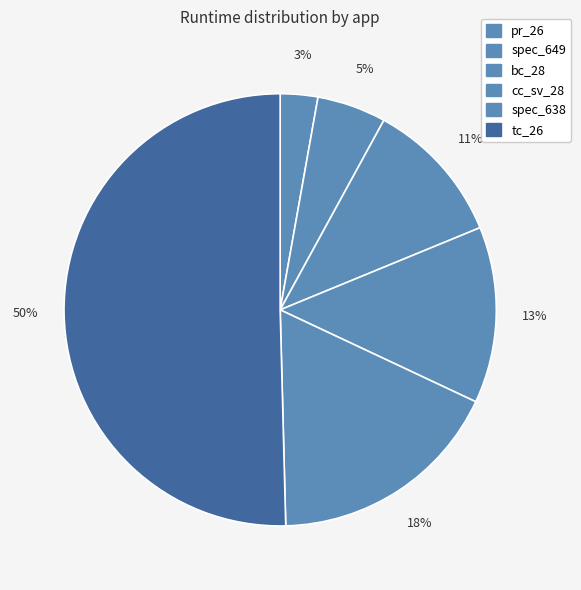

Rank the categories by value from highest to lowest.

tc_26, spec_638, cc_sv_28, bc_28, spec_649, pr_26